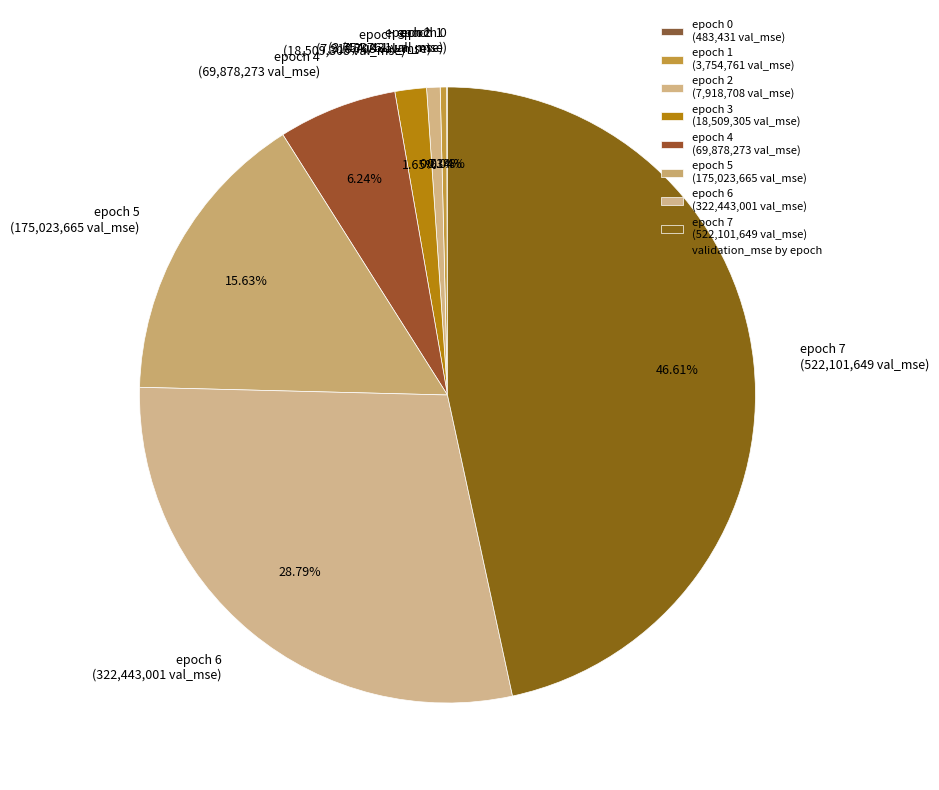

Is there a majority slice in this chart?

No